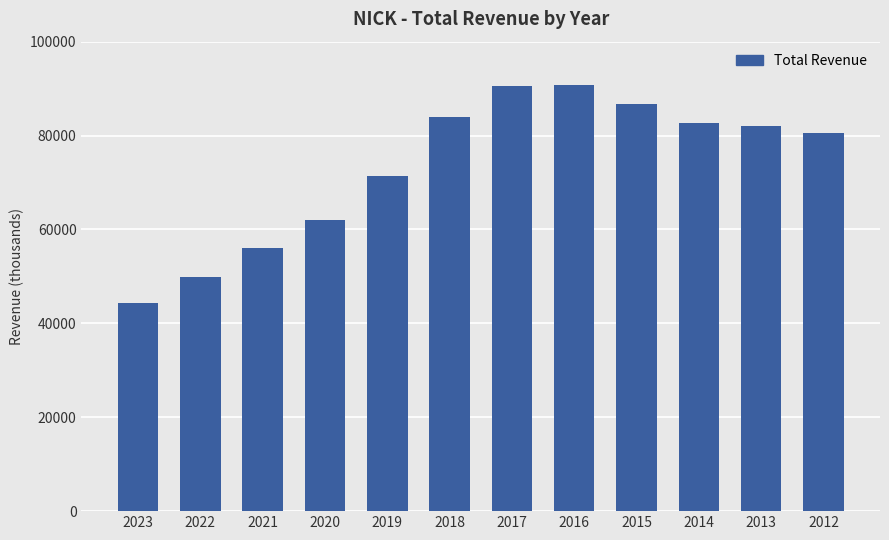

What is the value of the 7th bar from the left?

90500